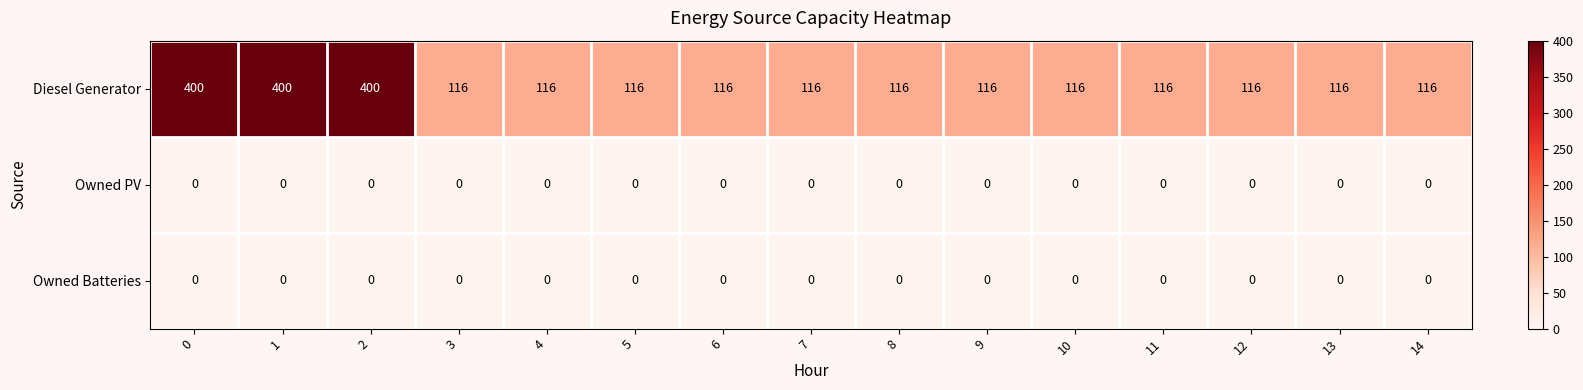

Which series has the widest spread of values?

Diesel Generator